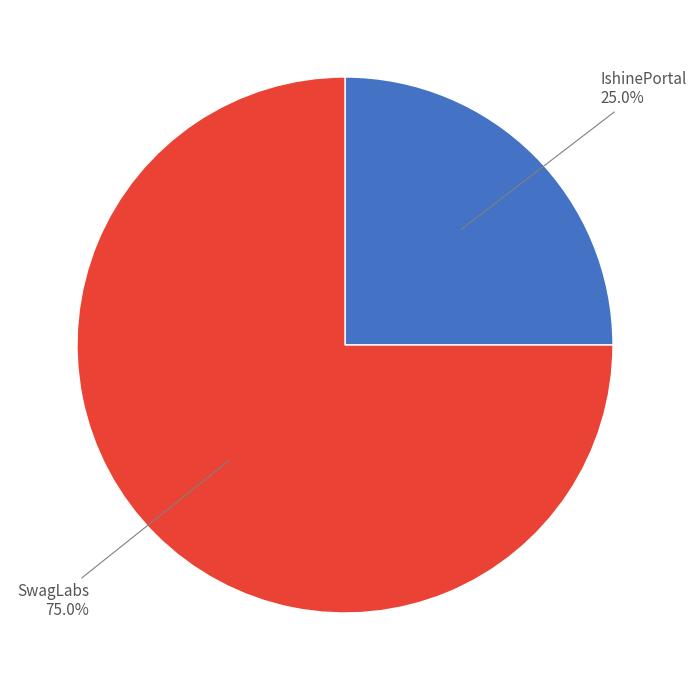

Is there any slice that represents more than half of the pie?

Yes